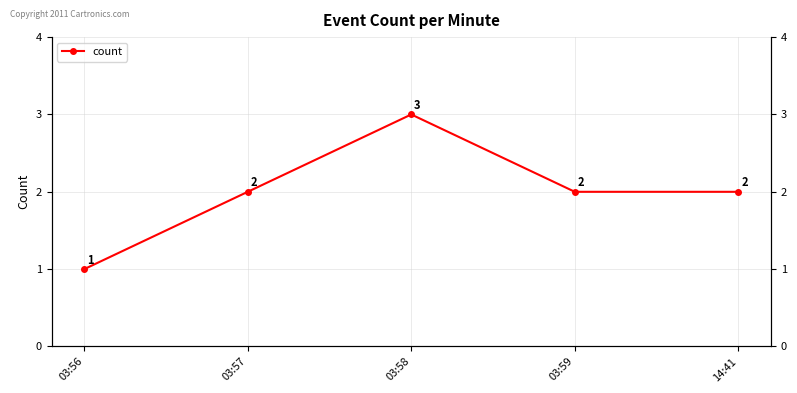

Approximately how many times larger is the value at 14:41 compared to 03:59?

1.0